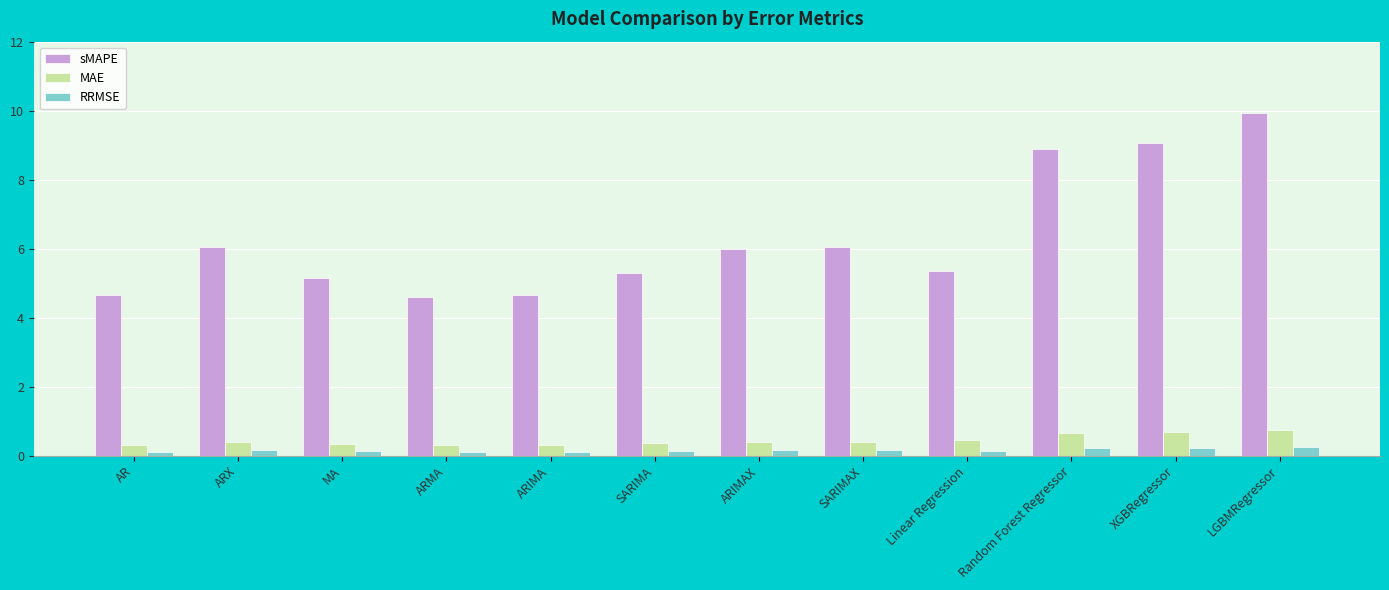

Where does the sMAPE series first go above 5?

ARX